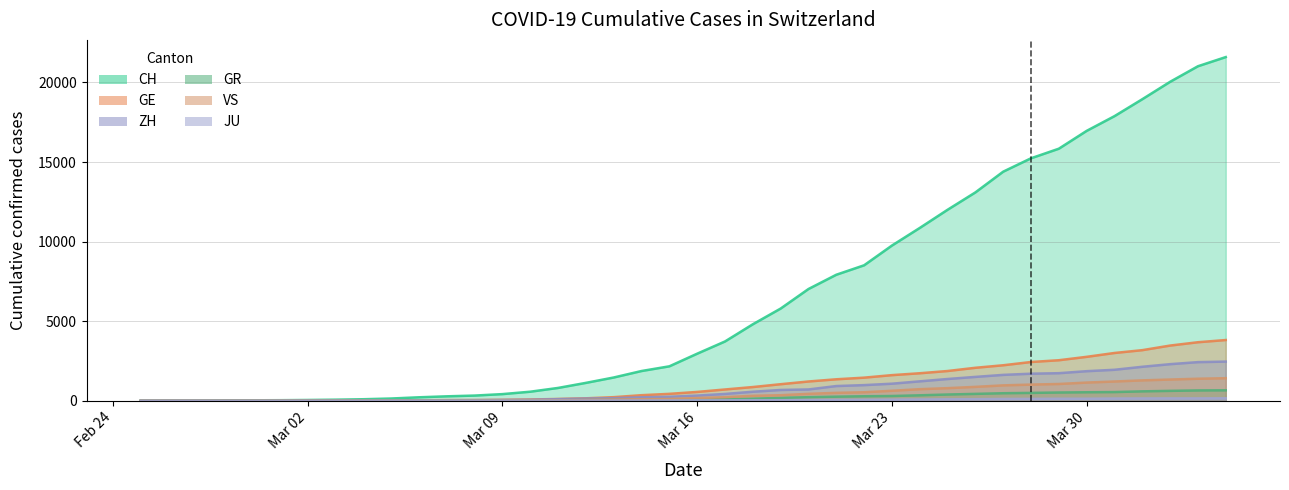

True or false: CH and GE intersect in this chart.

False